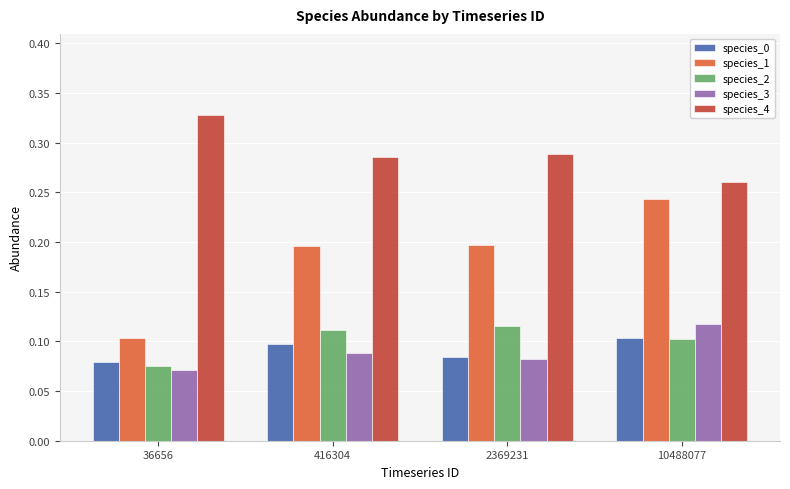

List the labels in order of species_0 value, smallest first.

36656, 2369231, 416304, 10488077